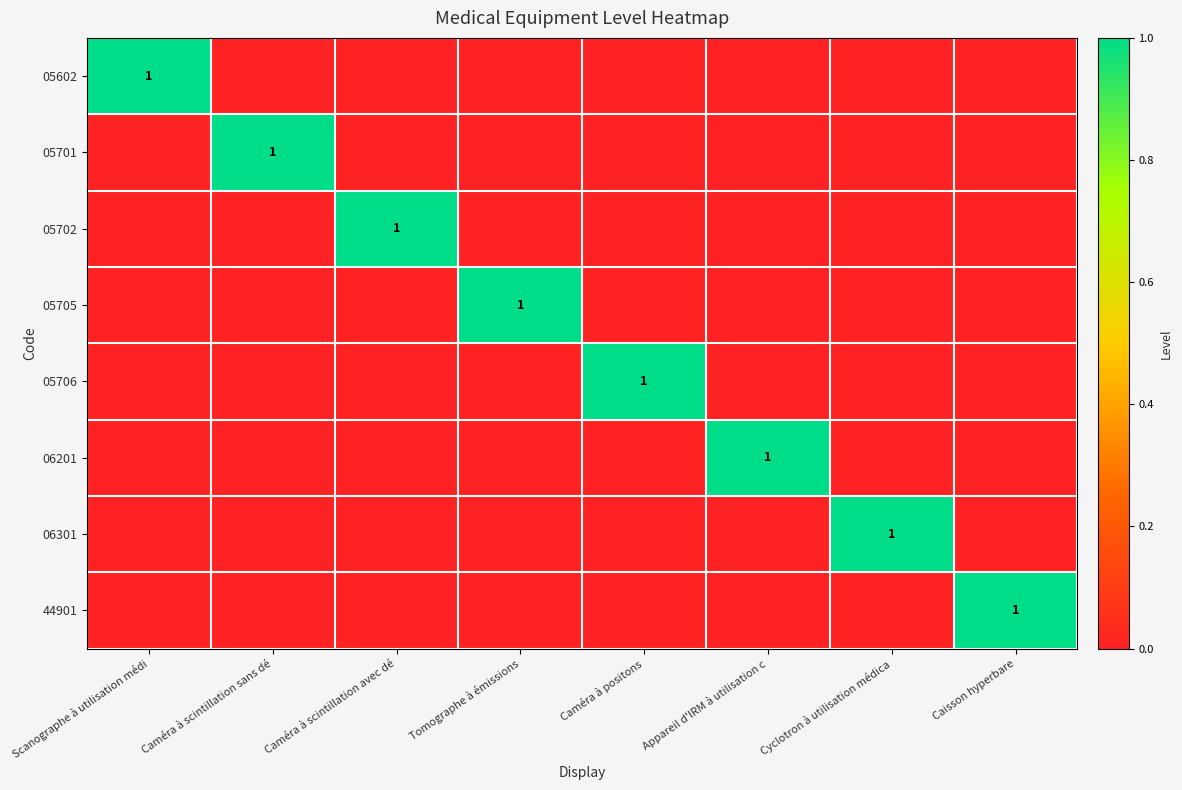

What is the greatest value displayed?

1